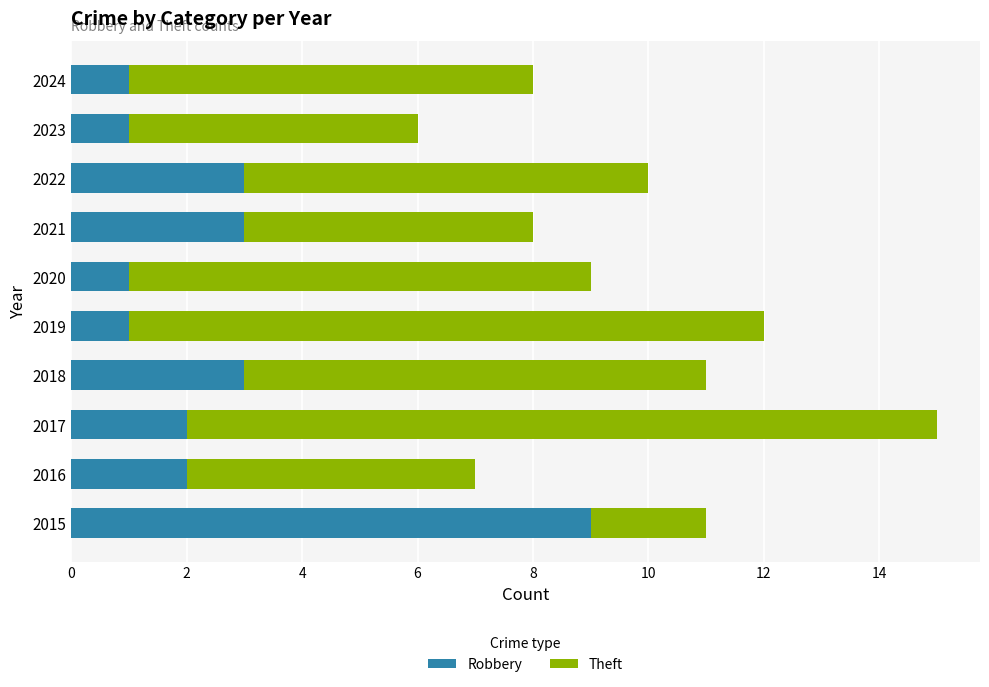

The value of Robbery at 2017 is 2. True or false?

True